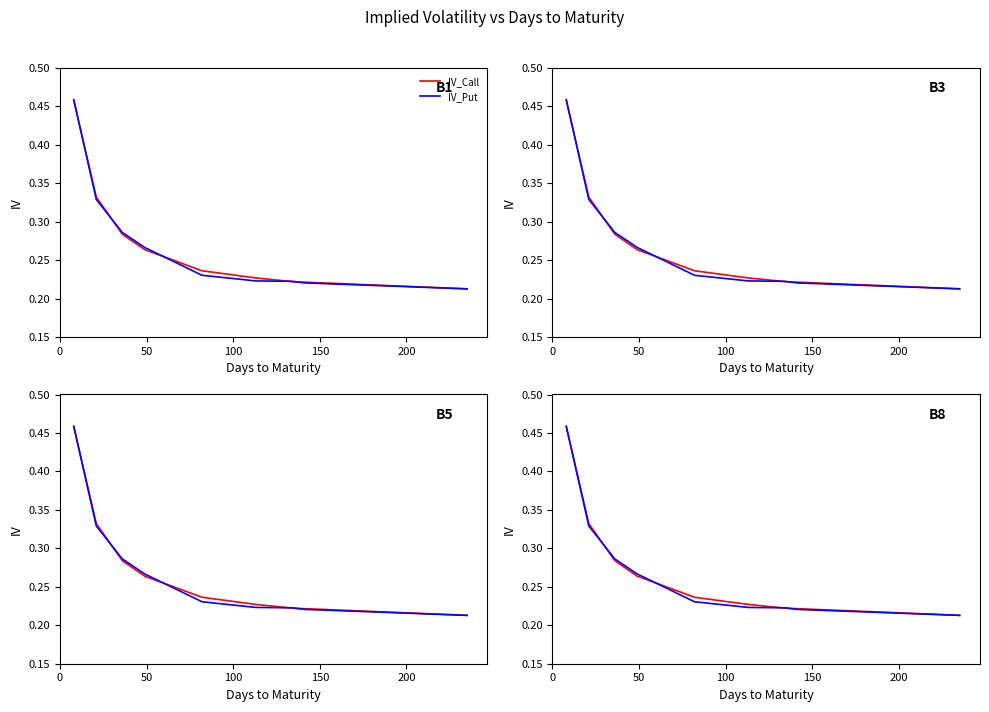

Which series has the largest total across all categories?

IV_Call